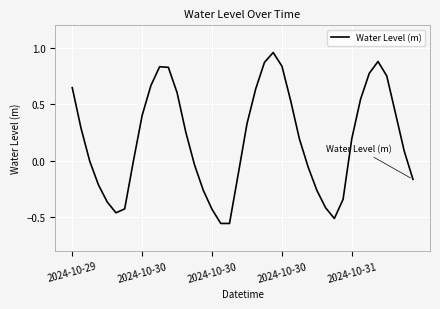

What is the difference between the maximum and minimum values?

1.5